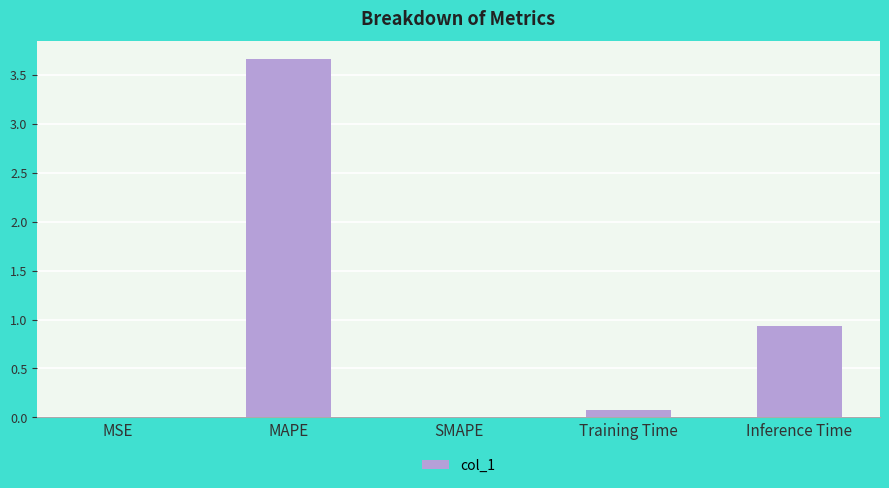

Which has a higher value, MAPE or MSE?

MAPE